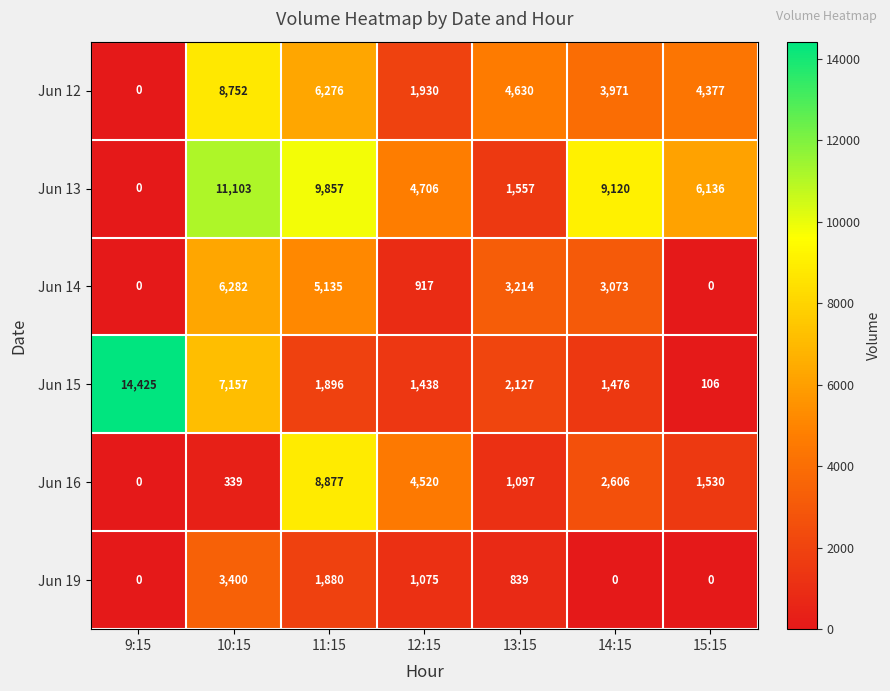

The Jun 12 series shows 15141 at 10:15. True or false?

False